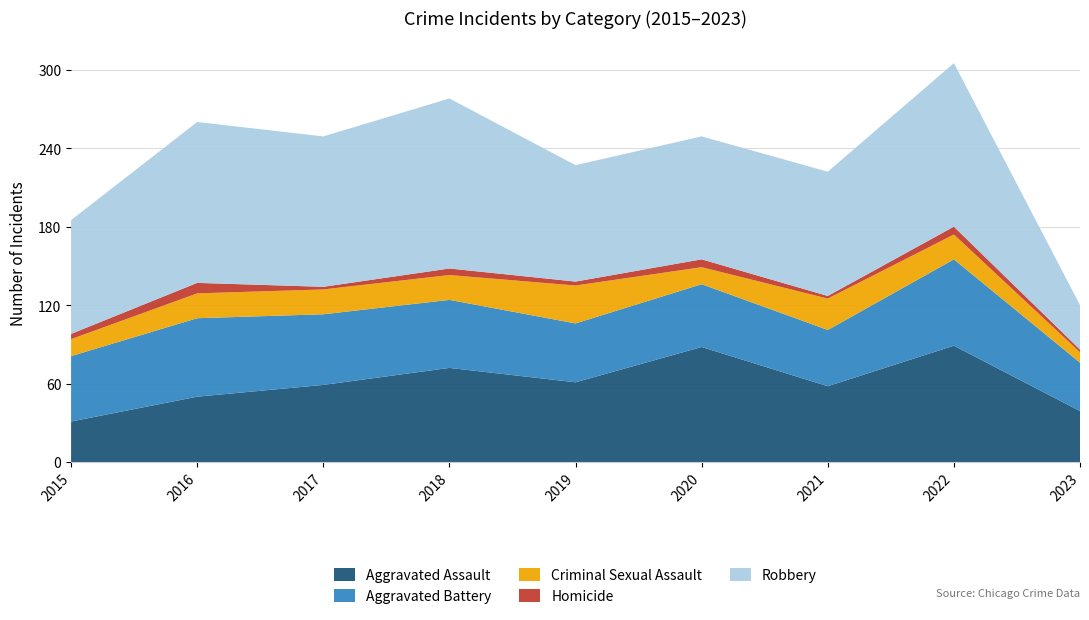

Reading left to right, list all the values displayed in this chart.

Aggravated Assault: 2015=31	2016=50	2017=59	2018=72	2019=61	2020=88	2021=58	2022=89	2023=39
Aggravated Battery: 2015=50	2016=60	2017=54	2018=52	2019=45	2020=48	2021=43	2022=66	2023=37
Criminal Sexual Assault: 2015=13	2016=19	2017=19	2018=19	2019=29	2020=13	2021=24	2022=19	2023=8
Homicide: 2015=4	2016=8	2017=2	2018=5	2019=3	2020=6	2021=2	2022=6	2023=2
Robbery: 2015=87	2016=123	2017=115	2018=130	2019=89	2020=94	2021=95	2022=125	2023=34